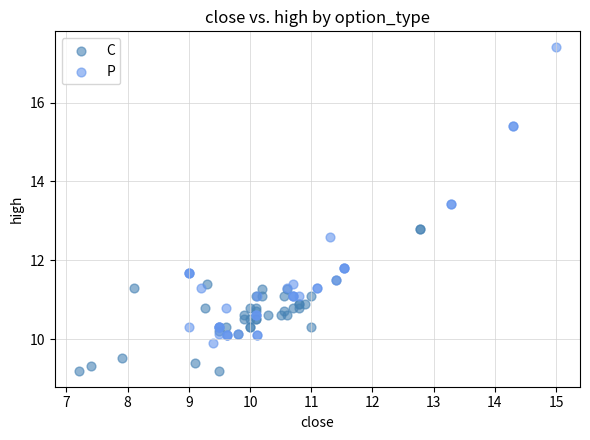

Which series reaches the minimum Y coordinate?

C